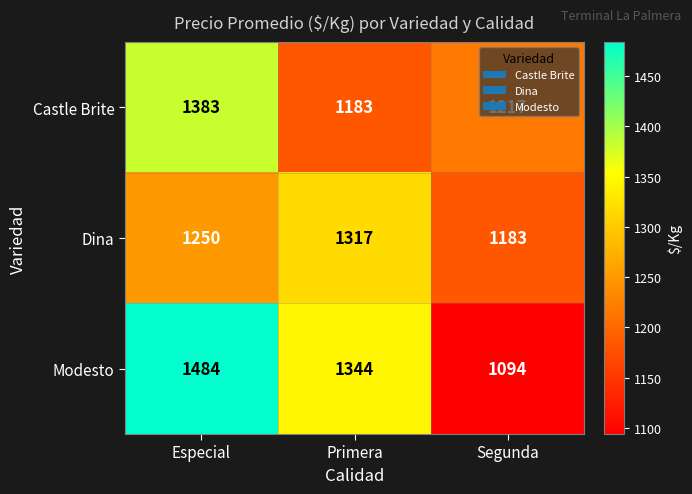

Is it true that Dina equals 1250 at Especial?

True